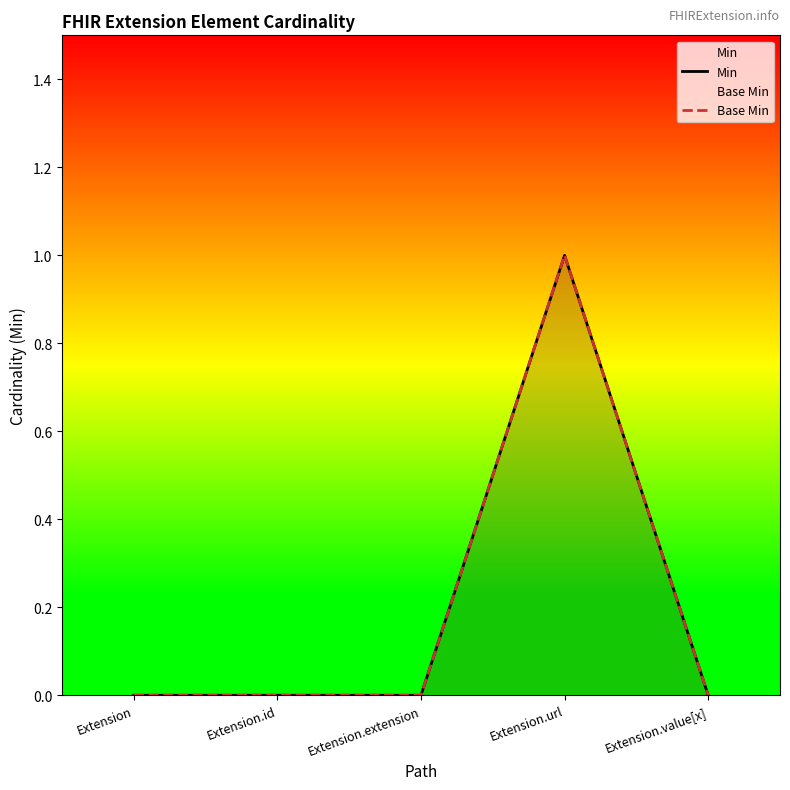

At which label is Base Min closest to 0?

Extension